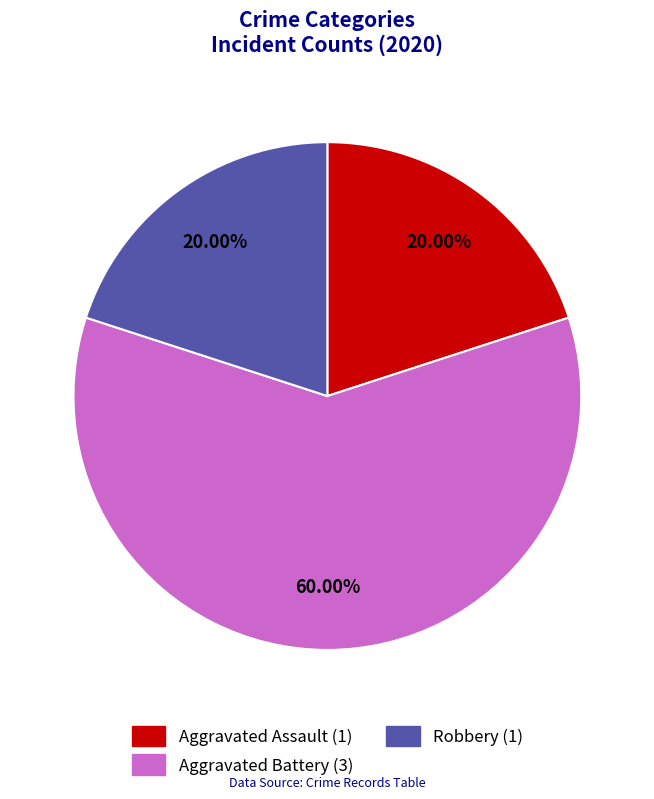

Which category has the biggest portion of the pie?

Aggravated Battery